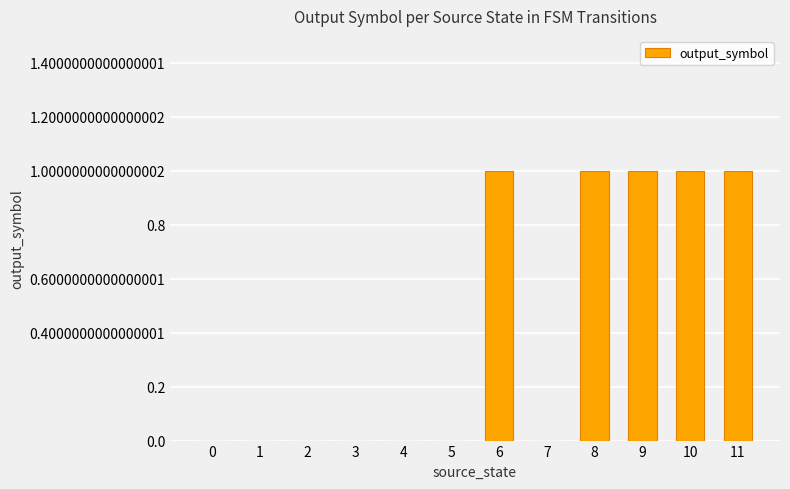

Are the bars horizontal?

No